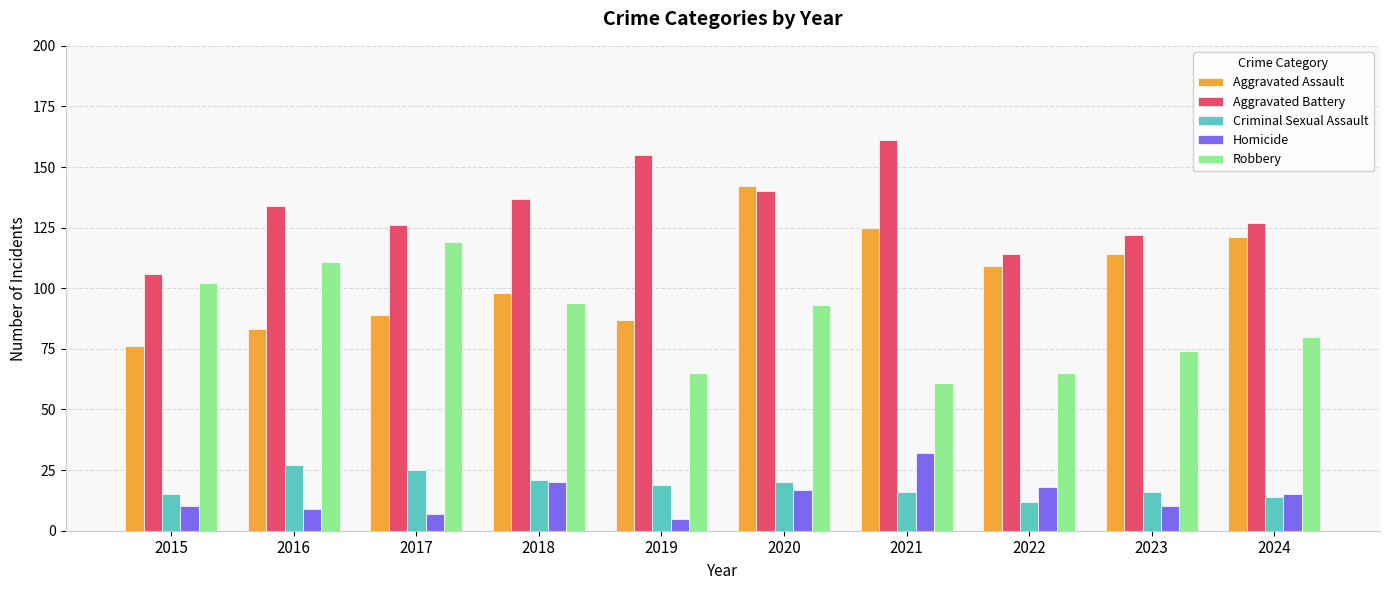

How many data points in Aggravated Assault are less than 109?

5